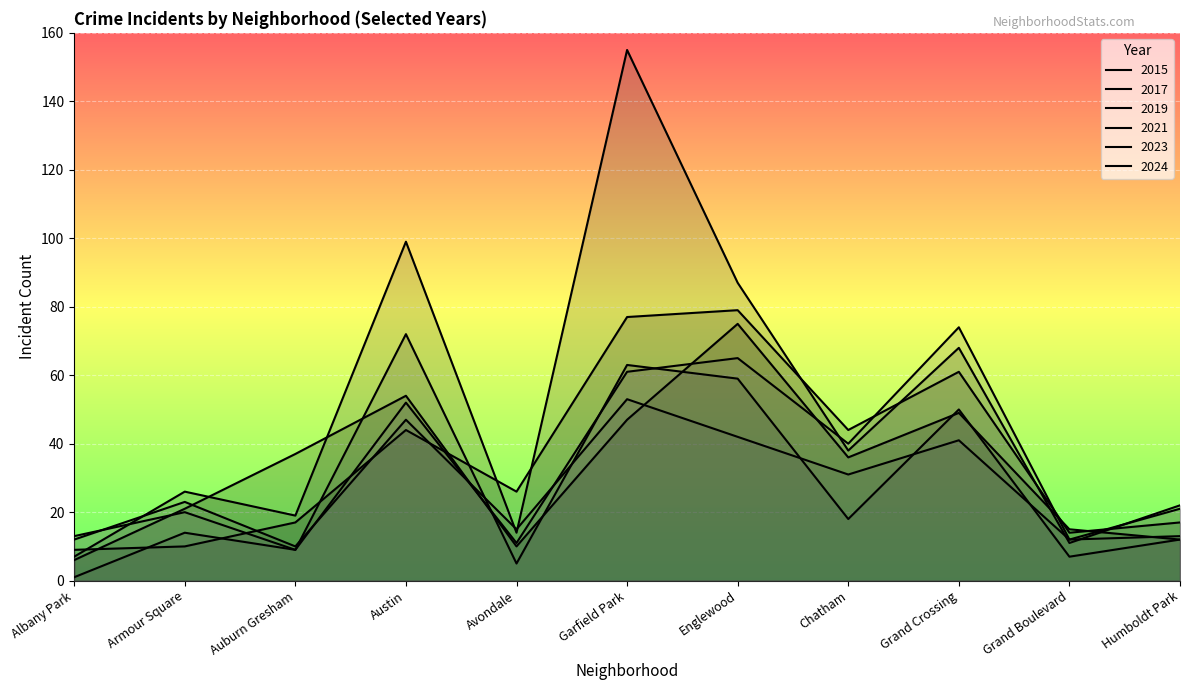

What is the difference between the 2015 values at Avondale and Grand Crossing?

39